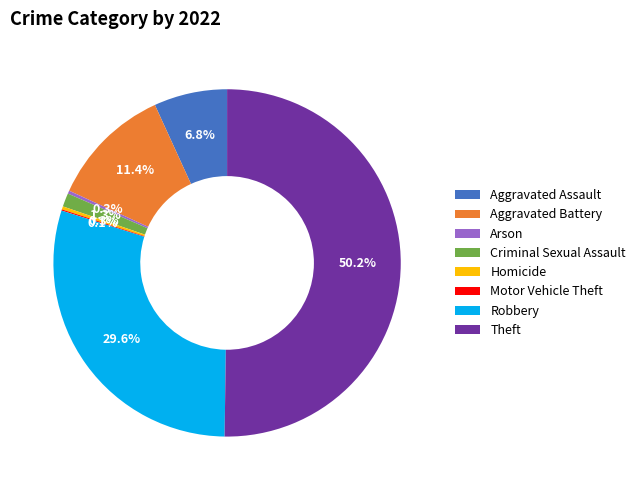

Do Arson and Aggravated Assault together represent more than half of the pie?

No